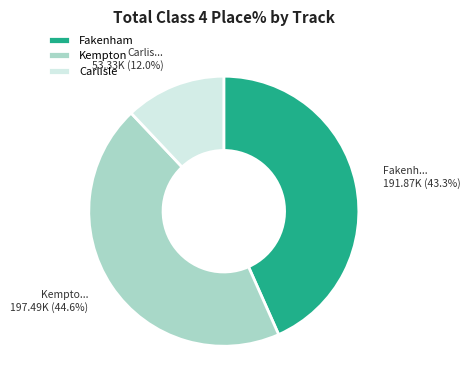

To the nearest percent, what portion does Fakenham represent?

43%